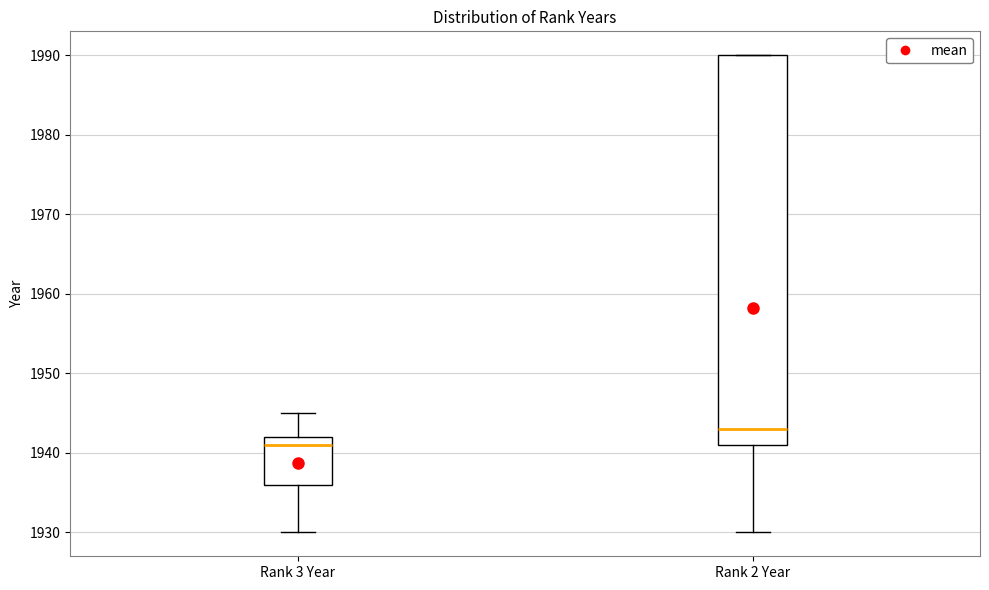

Reading left to right, read every box against the y-axis: the position of its median line, the range the box covers, and the ends of its whiskers. The values are not printed on the chart, so give them approximately, as read against the axis.

Rank 3 Year: median 1941, box 1936 to 1942, whiskers 1930 to 1945
Rank 2 Year: median 1943, box 1941 to 1990, whiskers 1930 to 1990